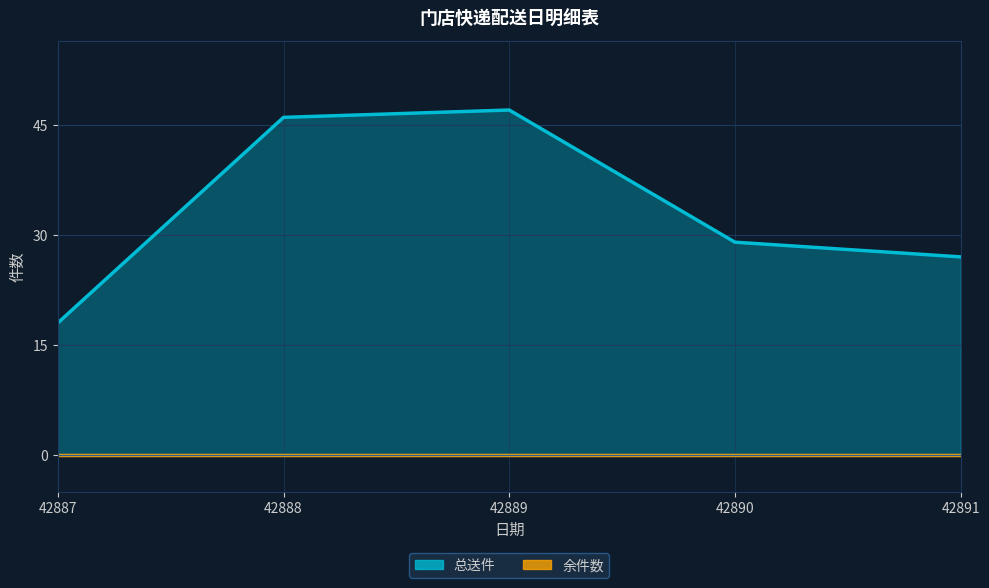

Reading left to right, transcribe all the data shown in this chart.

42887=18	42888=46	42889=47	42890=29	42891=27